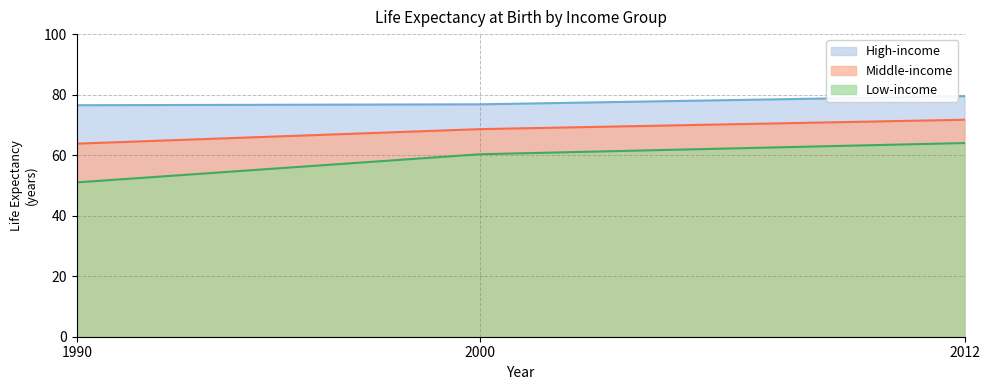

Which series has the largest total across all categories?

High-income